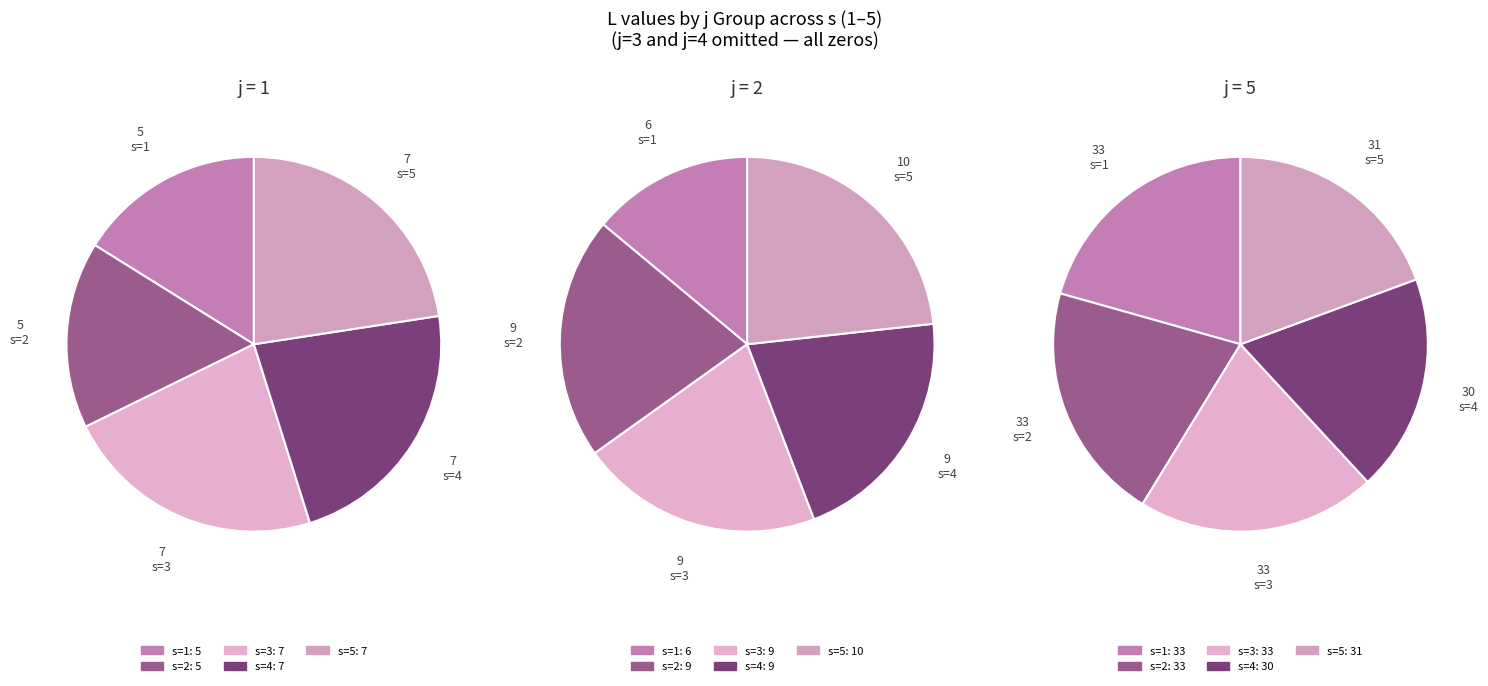

To the nearest percent, what is the difference between the largest and smallest slice percentages?

6%